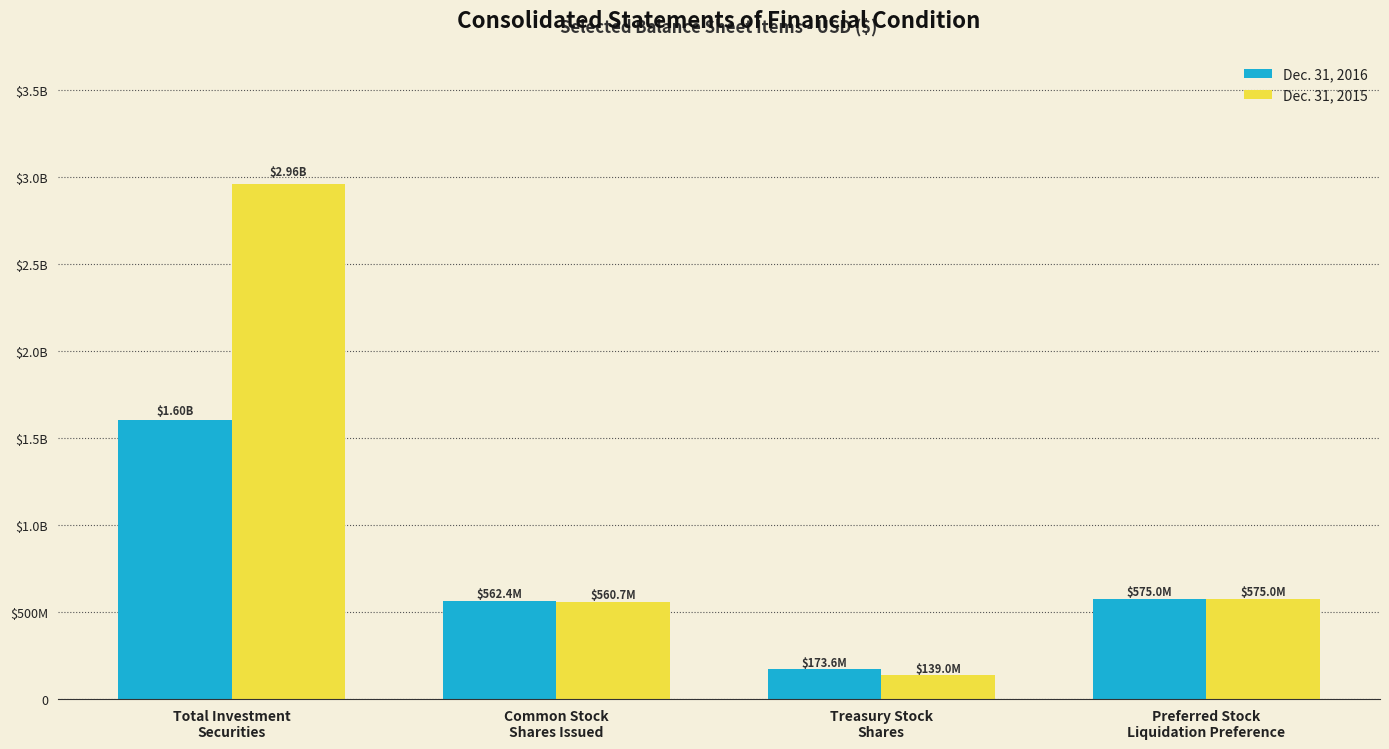

What are all the series names shown in the legend?

Dec. 31, 2016, Dec. 31, 2015